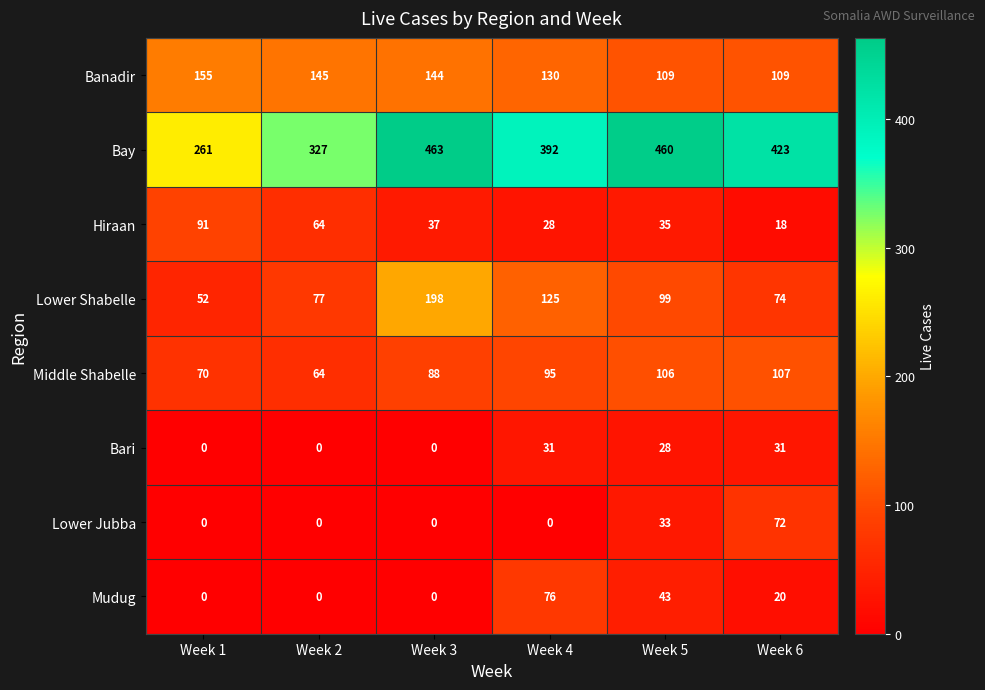

True or false: Bari has a value of 43 at Week 4.

False